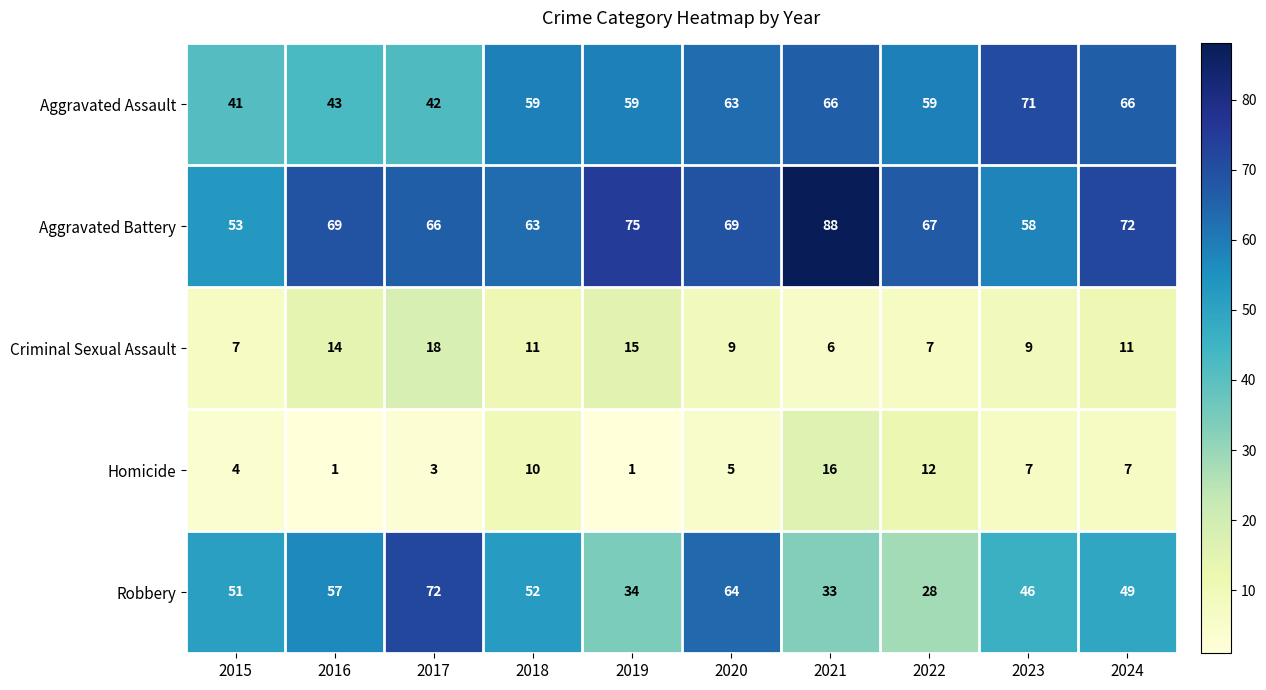

At how many categories does at least one series exceed 41?

10